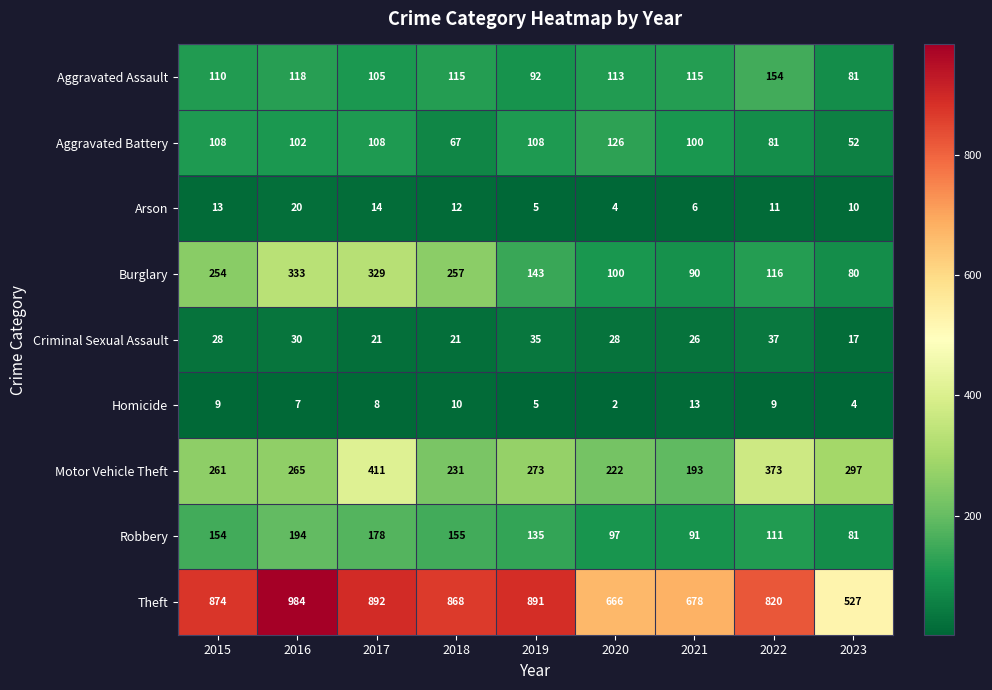

How many values in the Criminal Sexual Assault series are below 28?

4